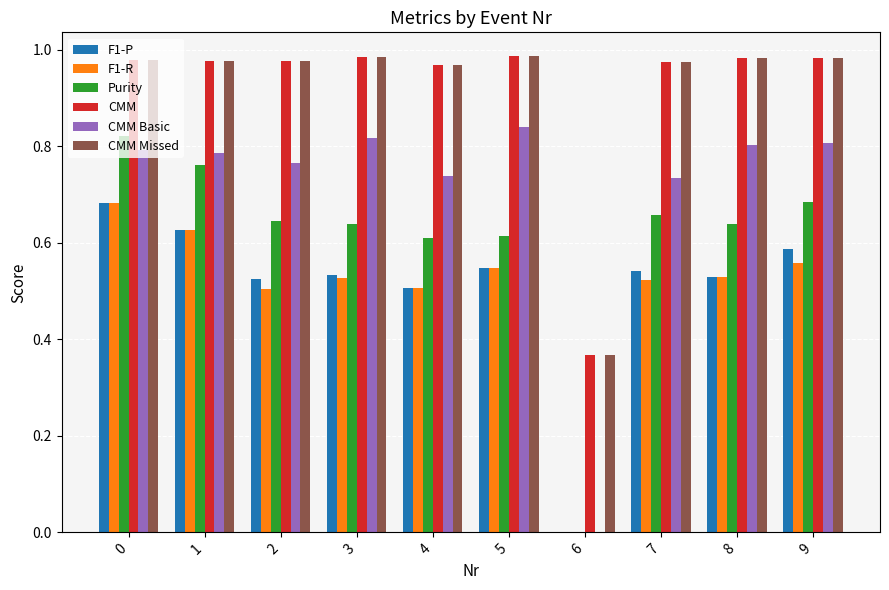

Is the value of CMM at 2 greater than the value of CMM Basic at 7?

Yes